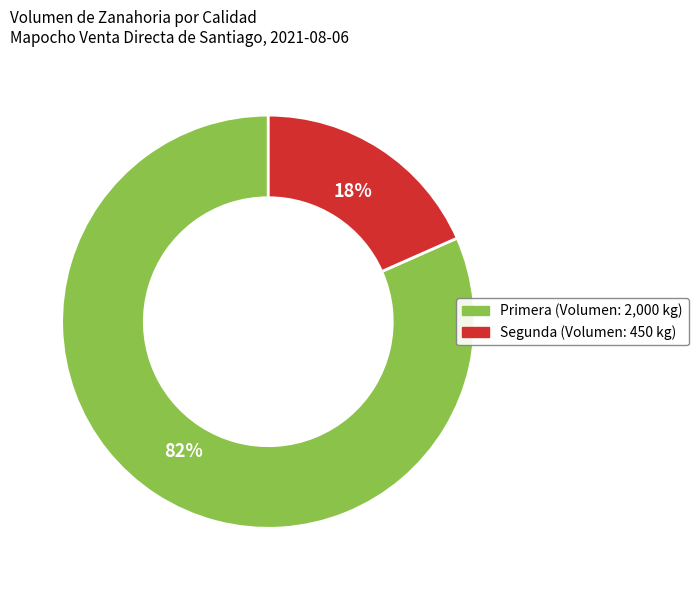

Count the number of slices in the pie.

2